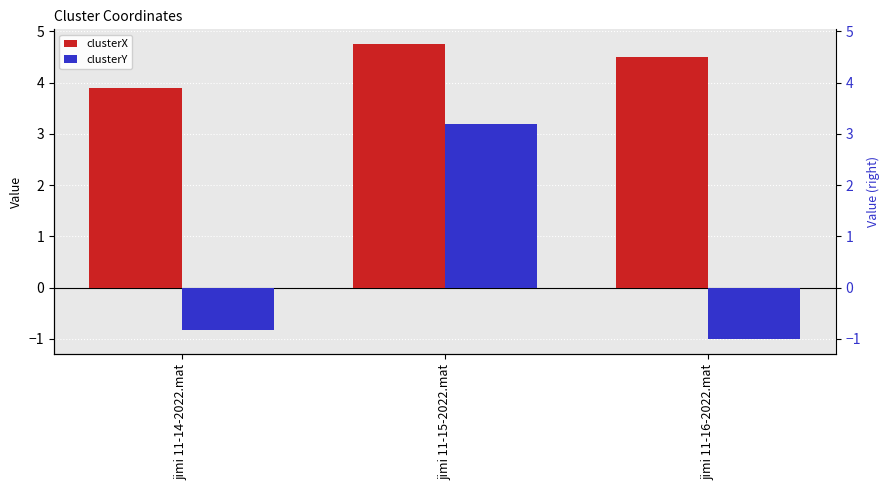

Reading left to right, extract all data points from this chart.

clusterX: jimi 11-14-2022.mat=3.9	jimi 11-15-2022.mat=4.8	jimi 11-16-2022.mat=4.5
clusterY: jimi 11-14-2022.mat=-0.8	jimi 11-15-2022.mat=3.2	jimi 11-16-2022.mat=-1.0